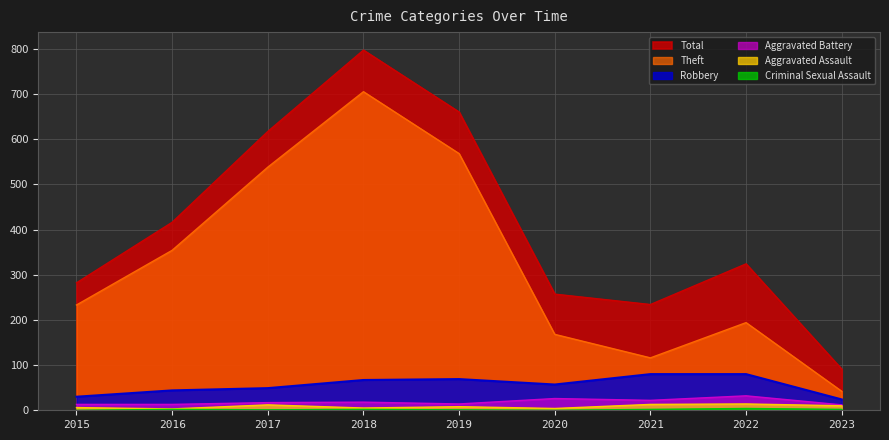

What are all the series names shown in the legend?

Theft, Total, Robbery, Aggravated Battery, Aggravated Assault, Criminal Sexual Assault